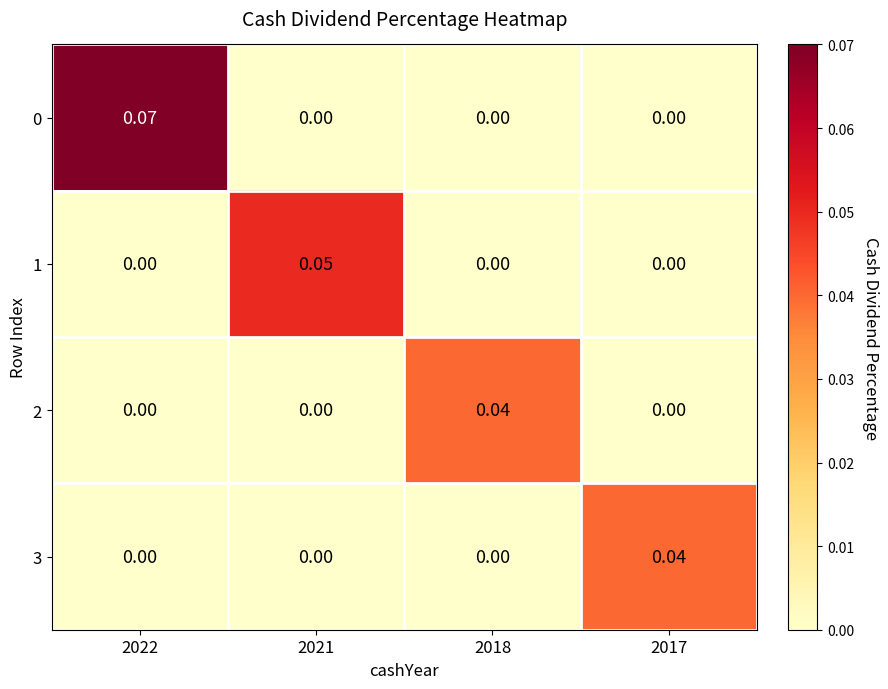

How many positive values does the 0 series have?

1